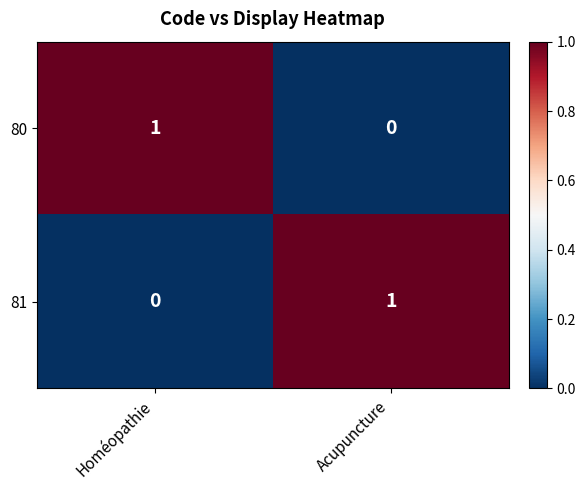

Is the value of 80 at Acupuncture greater than the value of 81 at Acupuncture?

No